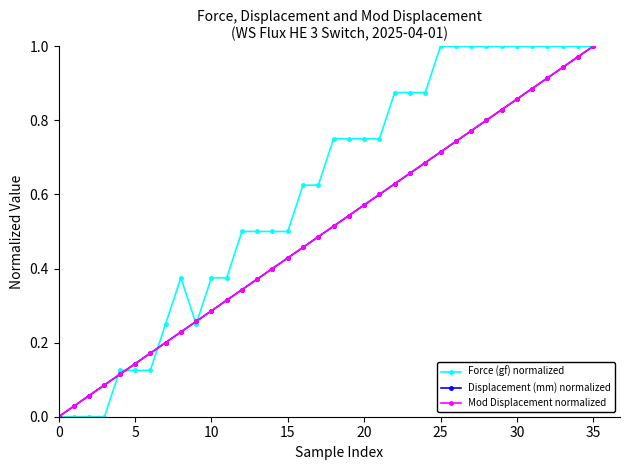

What is the label of the 24th point from the right?

12